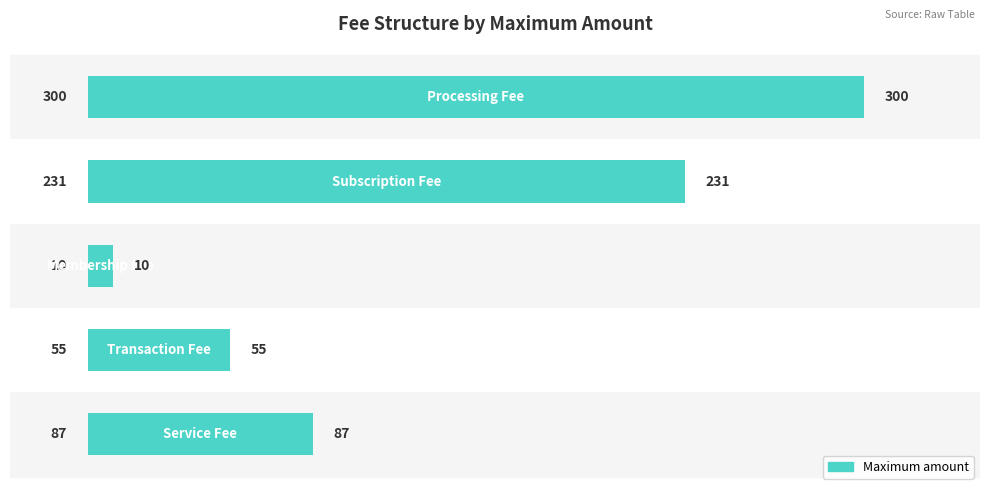

What is the greatest value displayed?

300